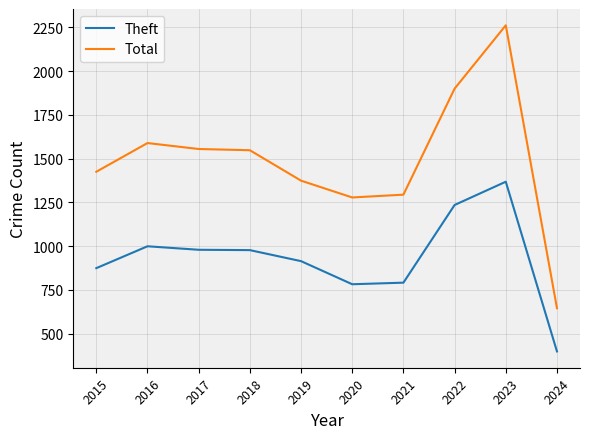

Where is the first local maximum for Total?

2016